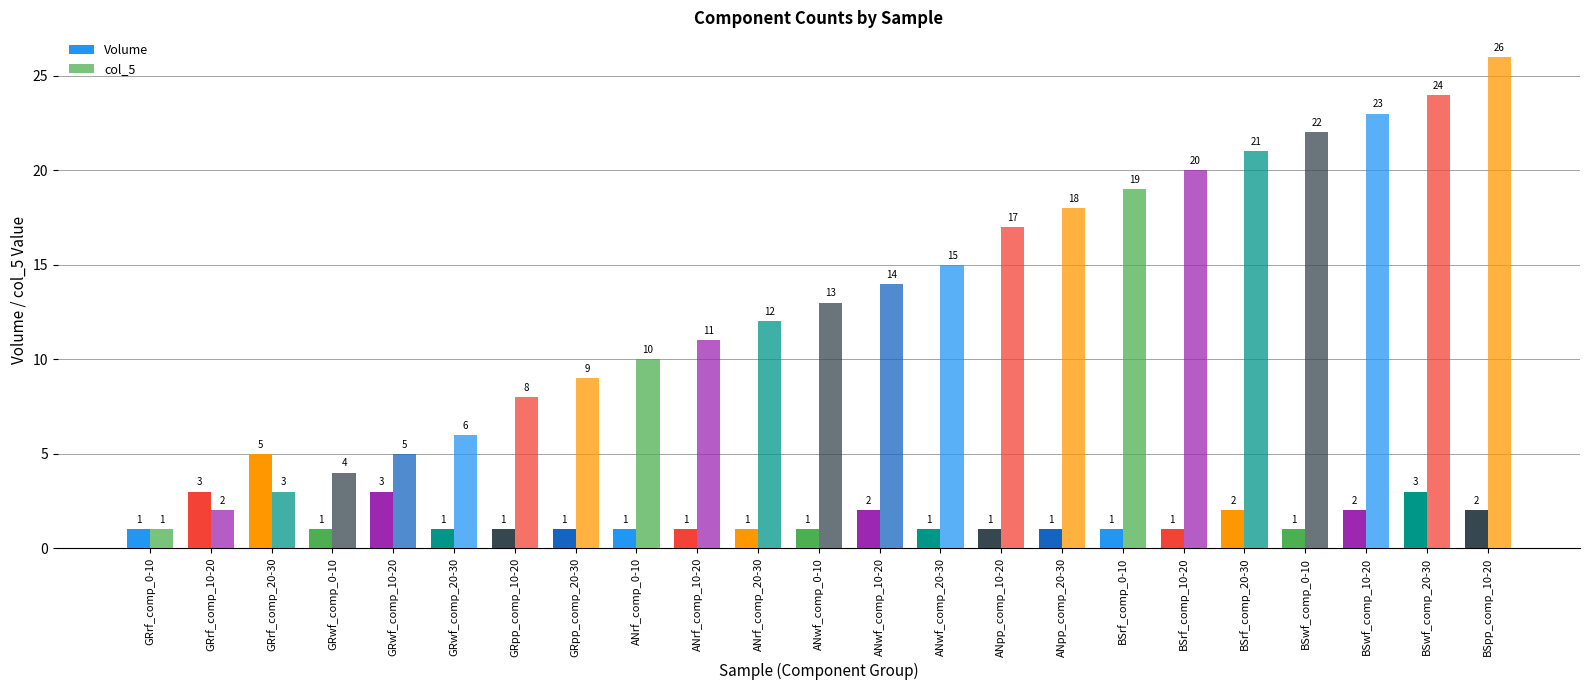

How many bars are there in each group?

2